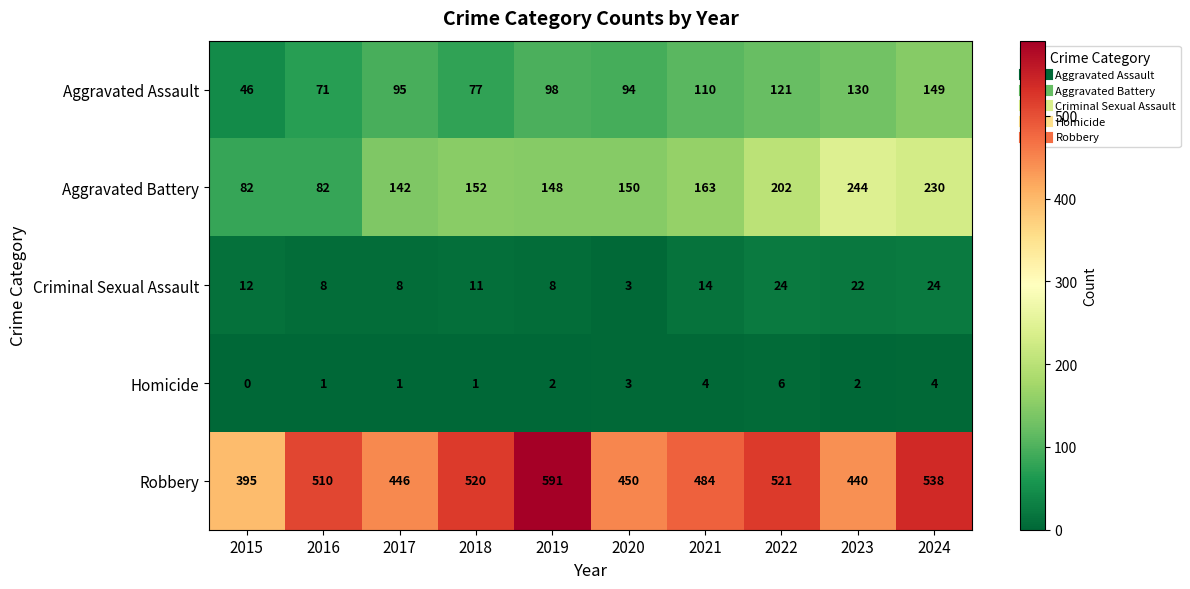

Which series has the largest total across all categories?

Robbery